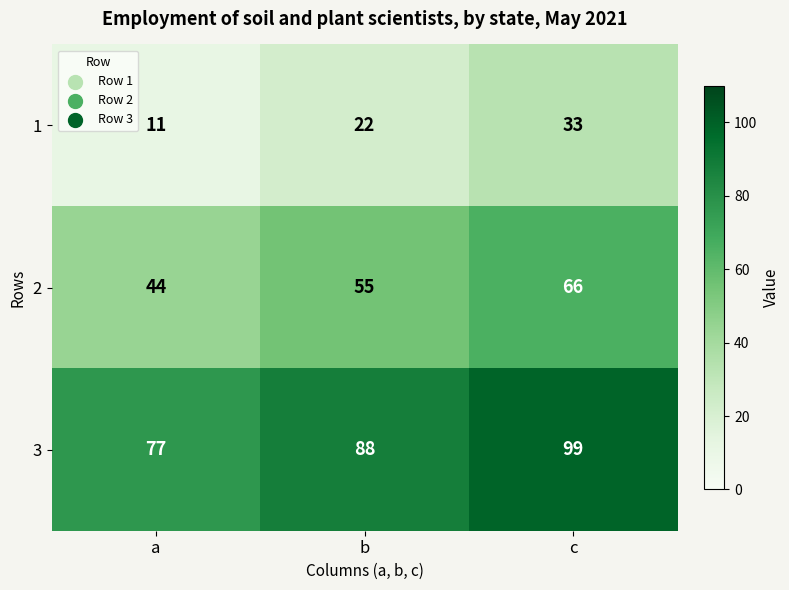

At which category does the chart reach its peak across all series?

c